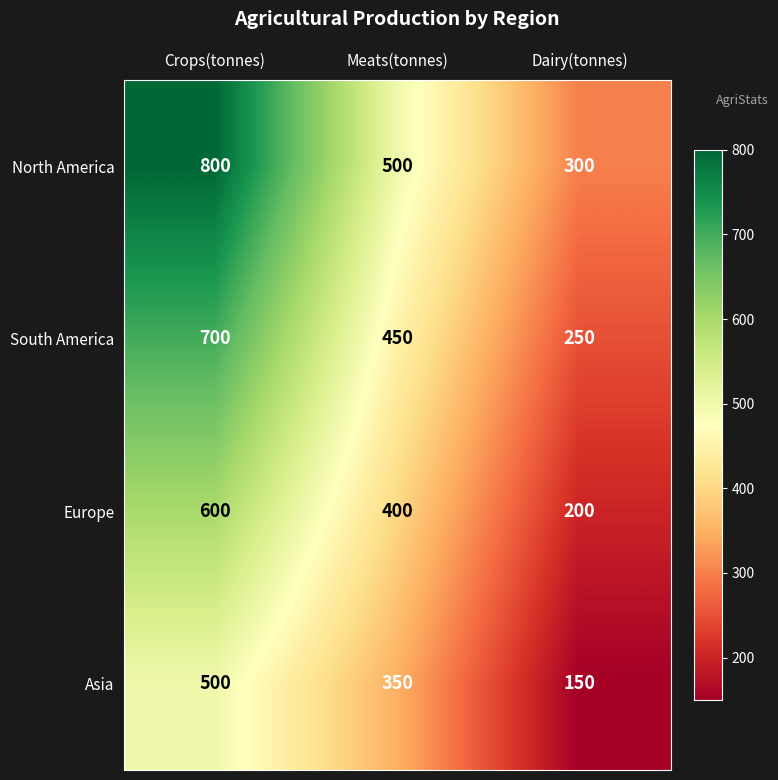

Reading left to right, list all the values displayed in this chart.

North America: Crops(tonnes)=800	Meats(tonnes)=500	Dairy(tonnes)=300
South America: Crops(tonnes)=700	Meats(tonnes)=450	Dairy(tonnes)=250
Europe: Crops(tonnes)=600	Meats(tonnes)=400	Dairy(tonnes)=200
Asia: Crops(tonnes)=500	Meats(tonnes)=350	Dairy(tonnes)=150